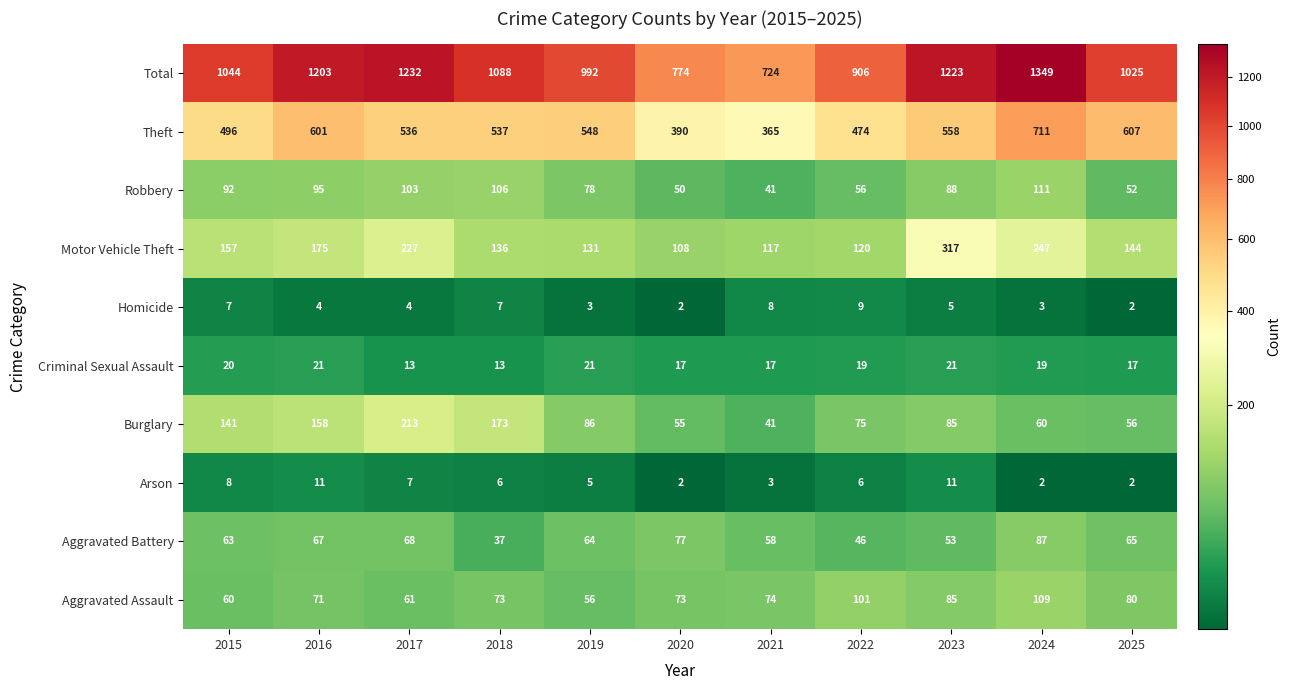

At 2018, list the series in order from largest to smallest.

Total, Theft, Burglary, Motor Vehicle Theft, Robbery, Aggravated Assault, Aggravated Battery, Criminal Sexual Assault, Homicide, Arson